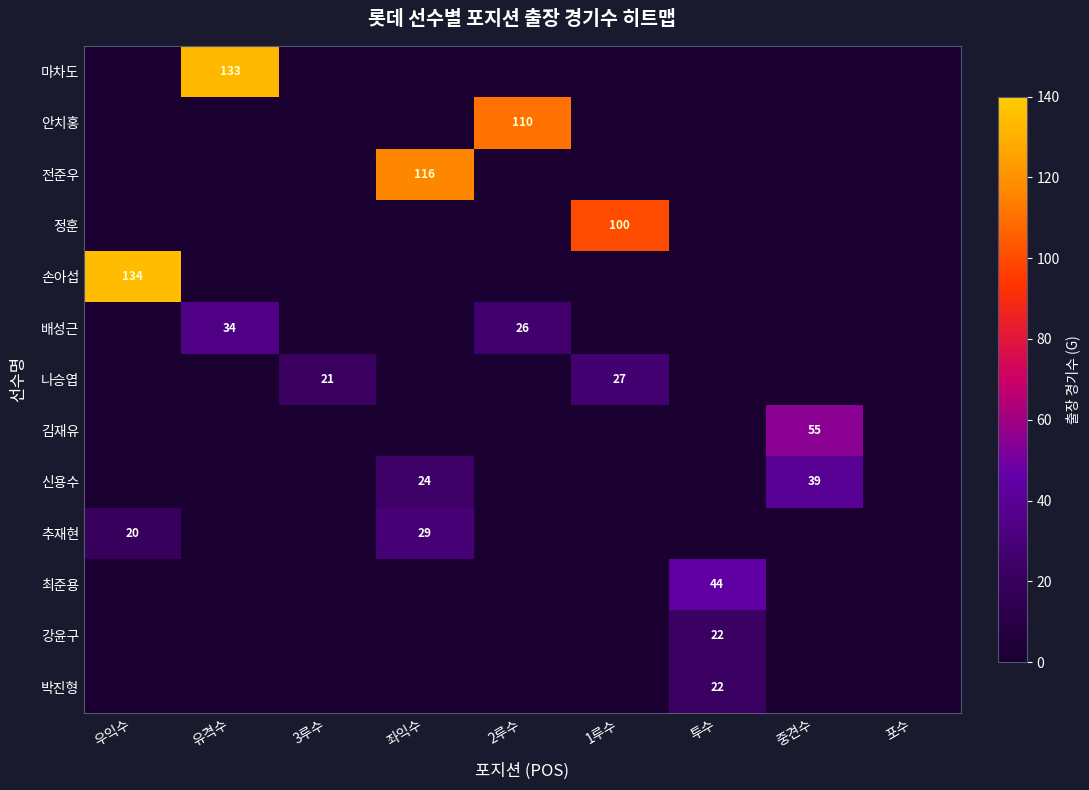

What is the sum of all 박진형 values?

22